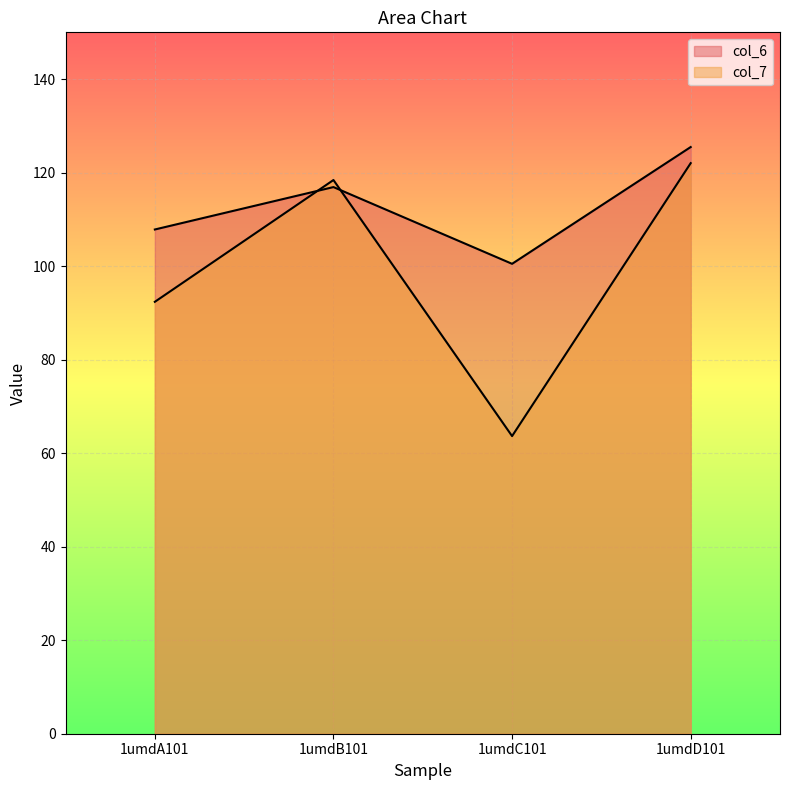

Where is col_7 nearest to the value 92?

1umdA101